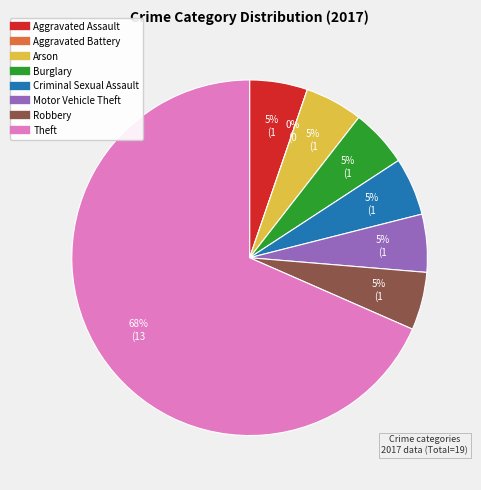

Which category has the biggest portion of the pie?

Theft